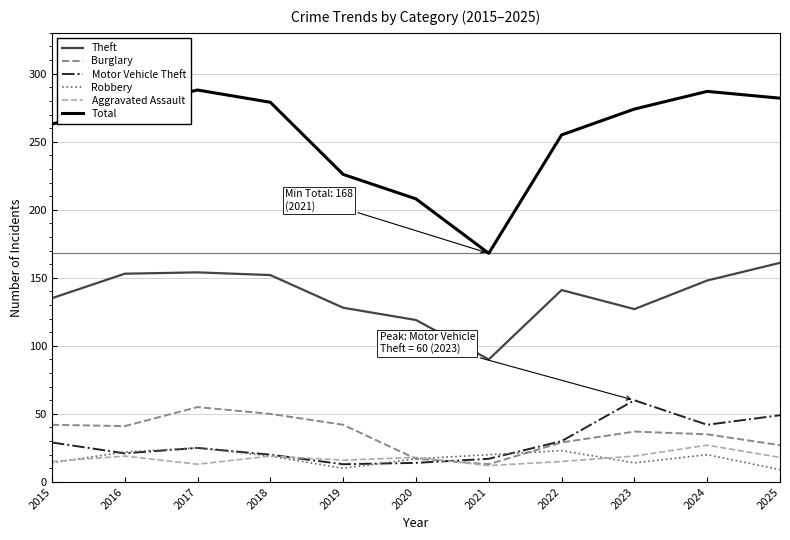

True or false: Burglary has a value of 41 at 2025.

False